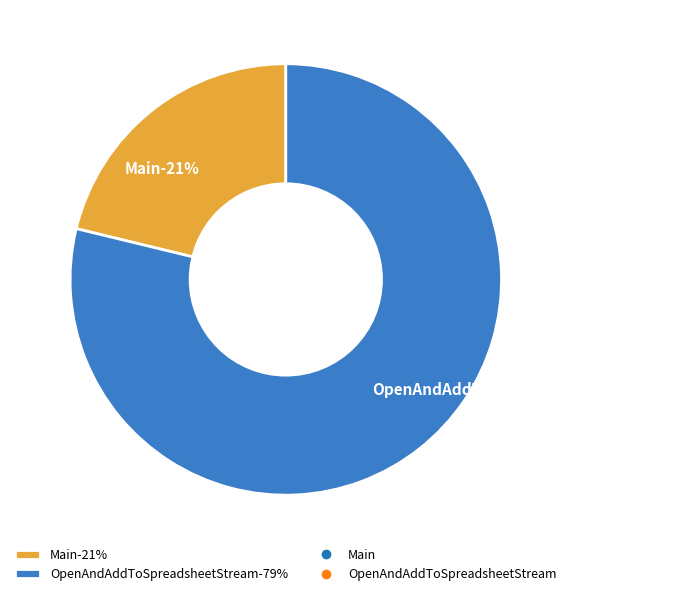

What is the smallest slice in the pie chart?

Main